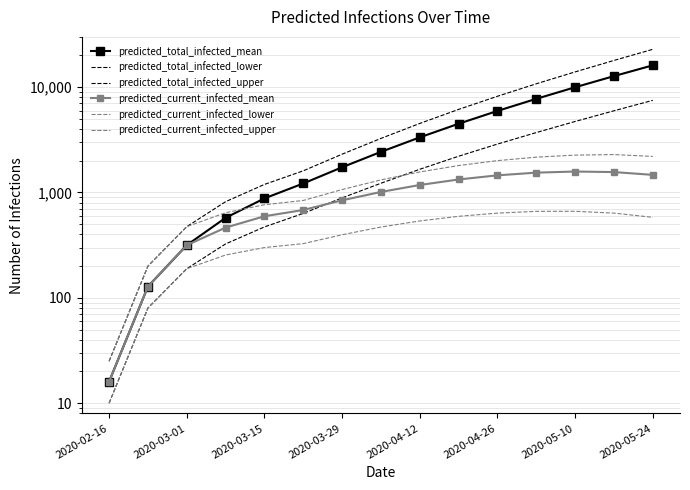

Where does the predicted_total_infected_upper series first go above 3261?

2020-04-12